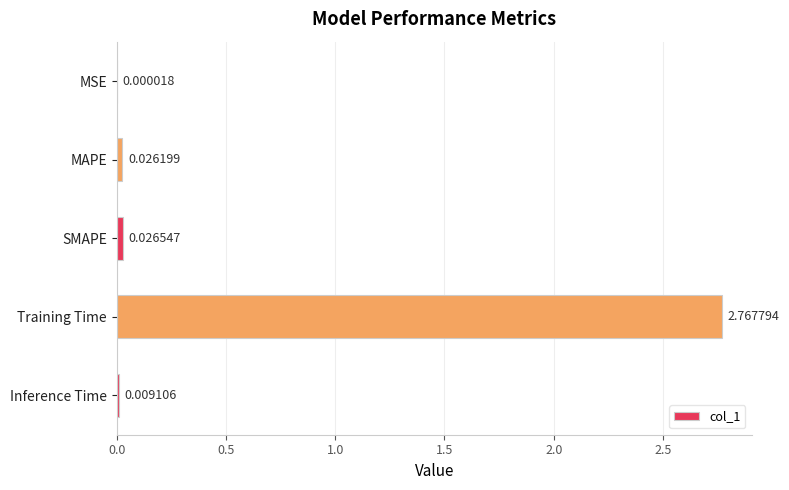

What is the change in value from SMAPE to Training Time?

+2.7